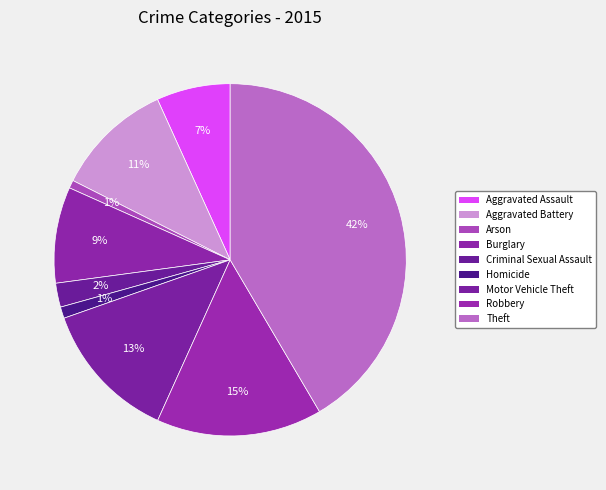

How many slices are in this pie chart?

9